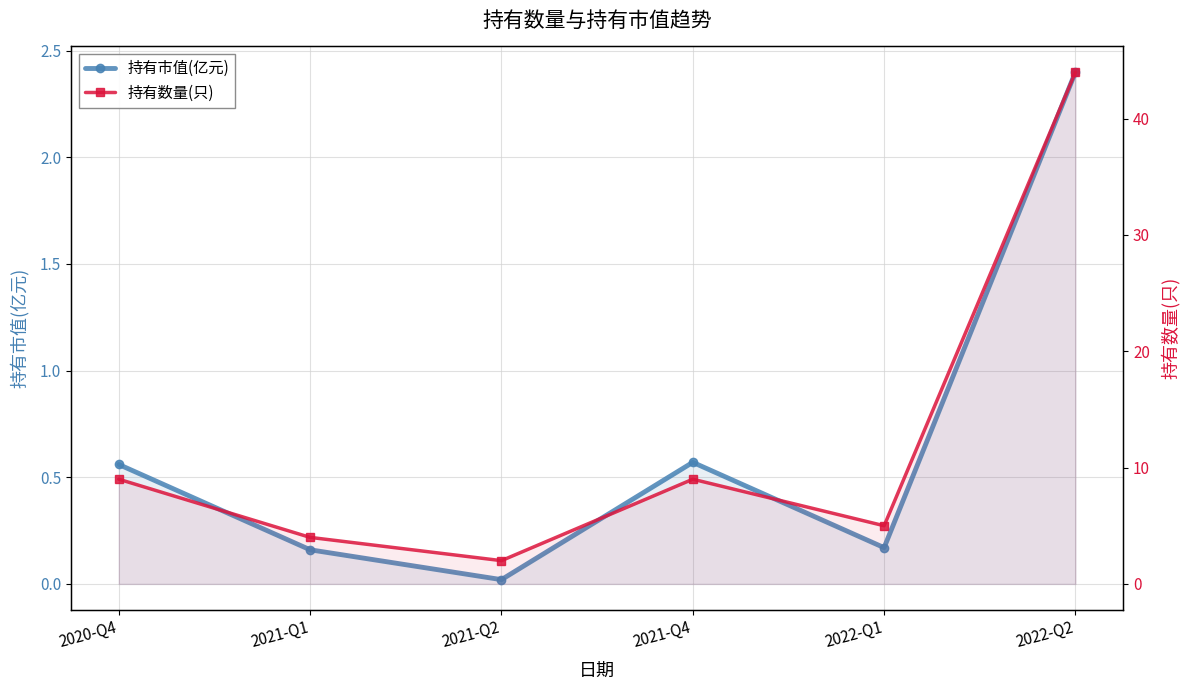

True or false: 持有数量(只) has more than 0 interior local peaks.

True